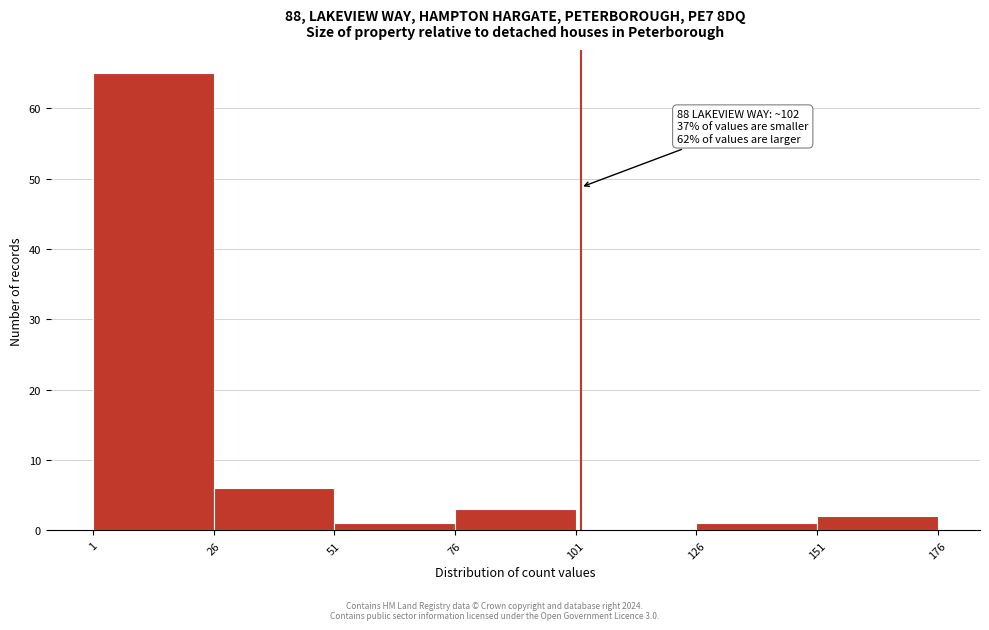

Over which range of the x-axis is the bar tallest?

1 to 26